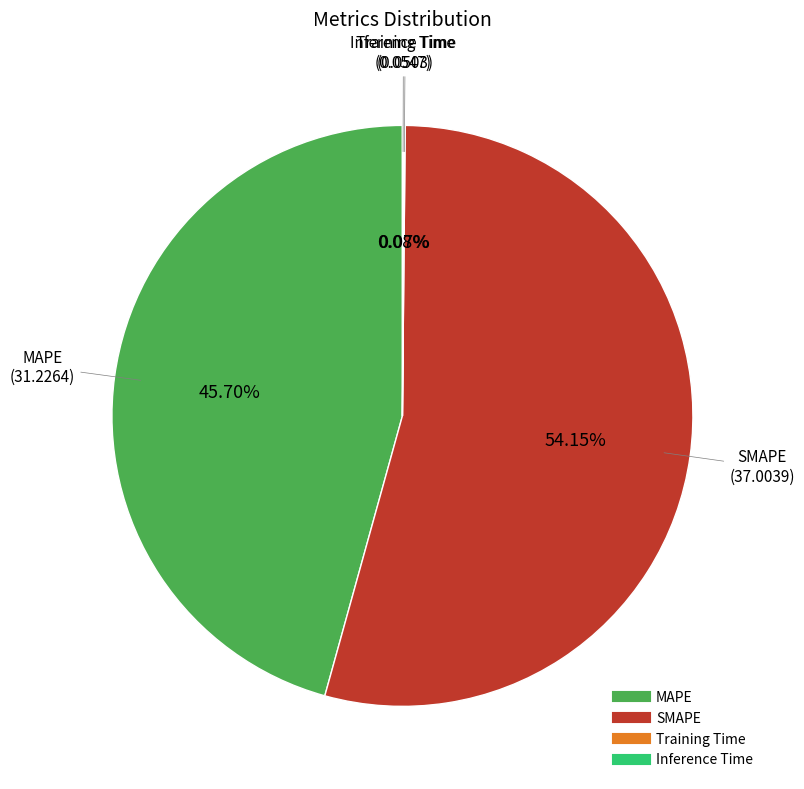

True or false: SMAPE accounts for 54% of the total.

True